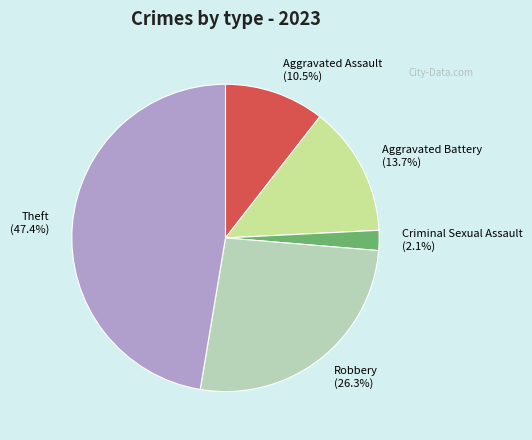

How many slices are in this pie chart?

5